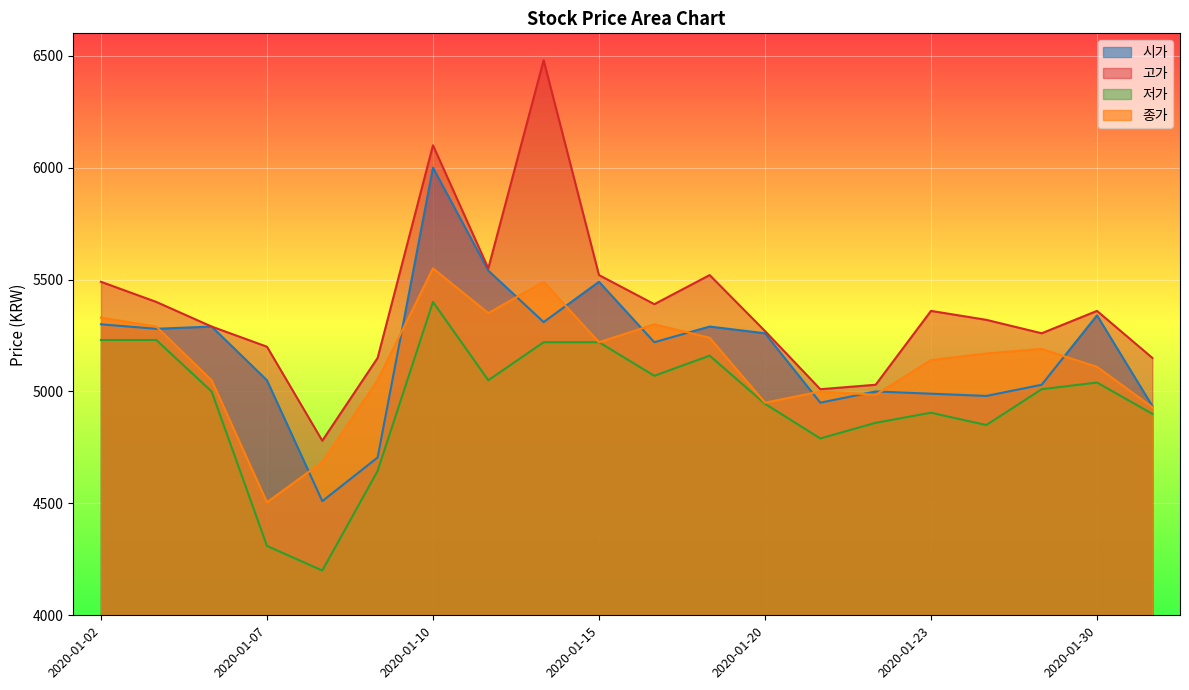

How many series are shown in this chart?

4